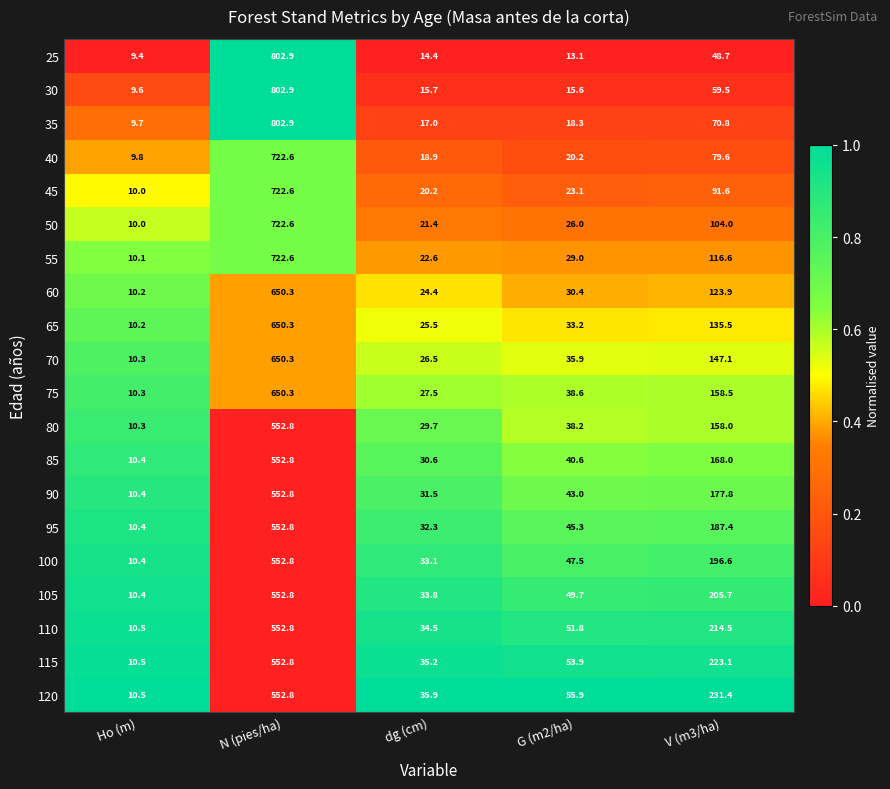

Which series has the largest total across all categories?

35